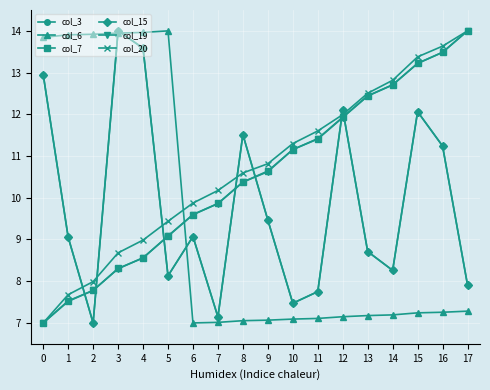

Where is the first local maximum for col_3?

3